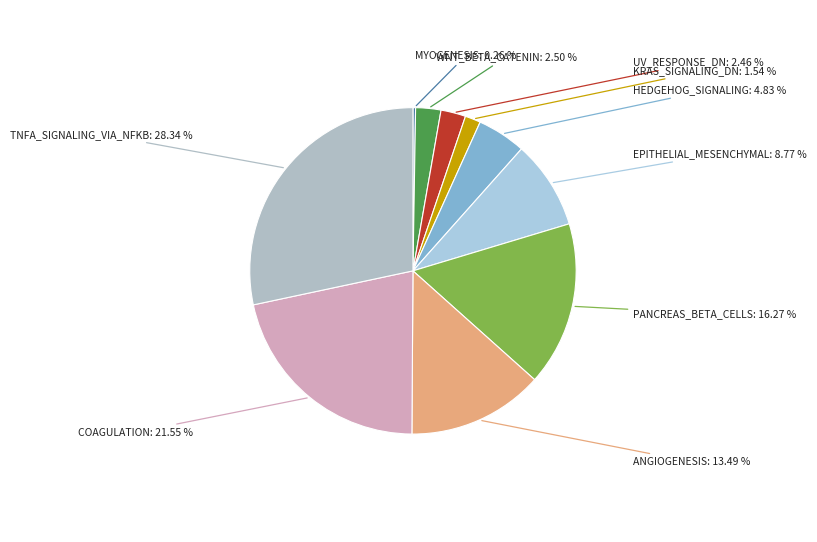

Rank the categories by value from highest to lowest.

HALLMARK_TNFA_SIGNALING_VIA_NFKB, HALLMARK_COAGULATION, HALLMARK_PANCREAS_BETA_CELLS, HALLMARK_ANGIOGENESIS, HALLMARK_EPITHELIAL_MESENCHYMAL_TRANSITION, HALLMARK_HEDGEHOG_SIGNALING, HALLMARK_WNT_BETA_CATENIN_SIGNALING, HALLMARK_UV_RESPONSE_DN, HALLMARK_KRAS_SIGNALING_DN, HALLMARK_MYOGENESIS